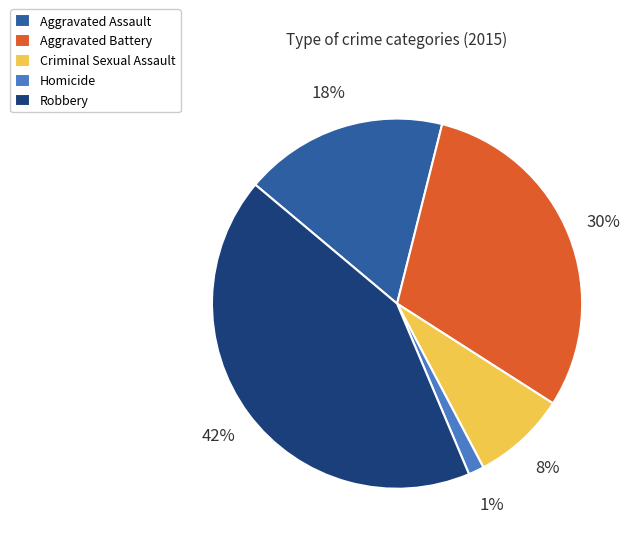

Which category has the biggest portion of the pie?

Robbery